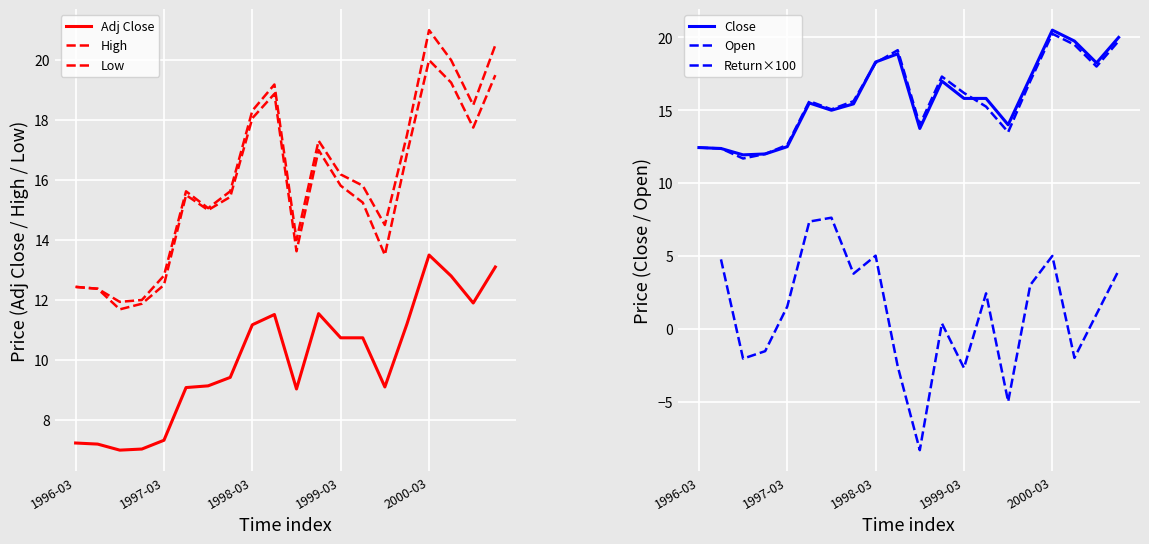

What is the label of the 19th point from the left?

18